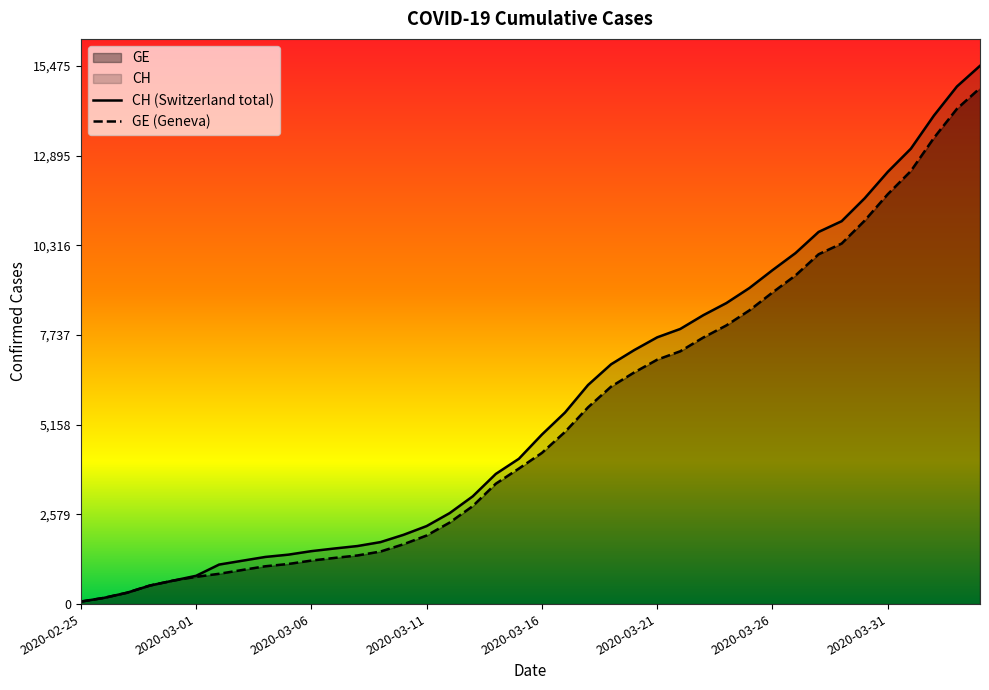

What are all the series names shown in the legend?

CH, GE